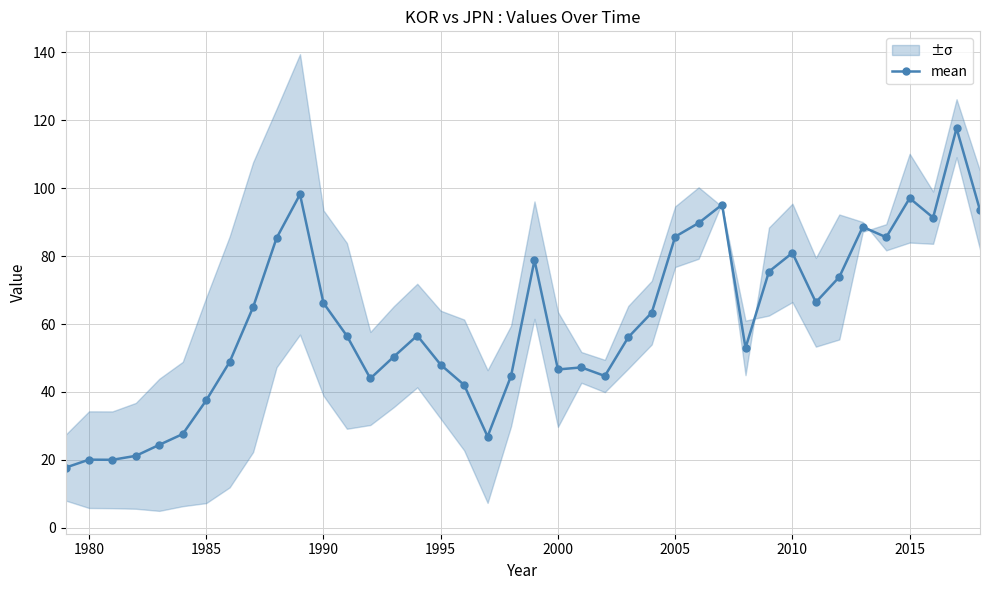

How many lines are shown in the chart?

1